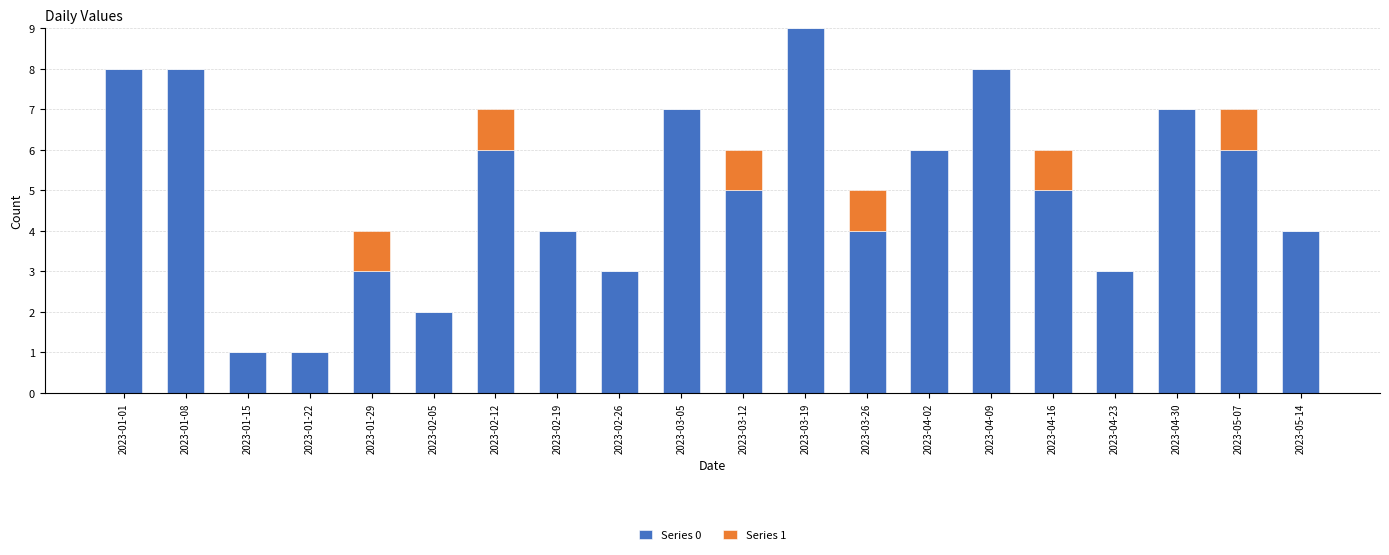

The Series 0 series shows 3 at 2023-04-23. True or false?

True